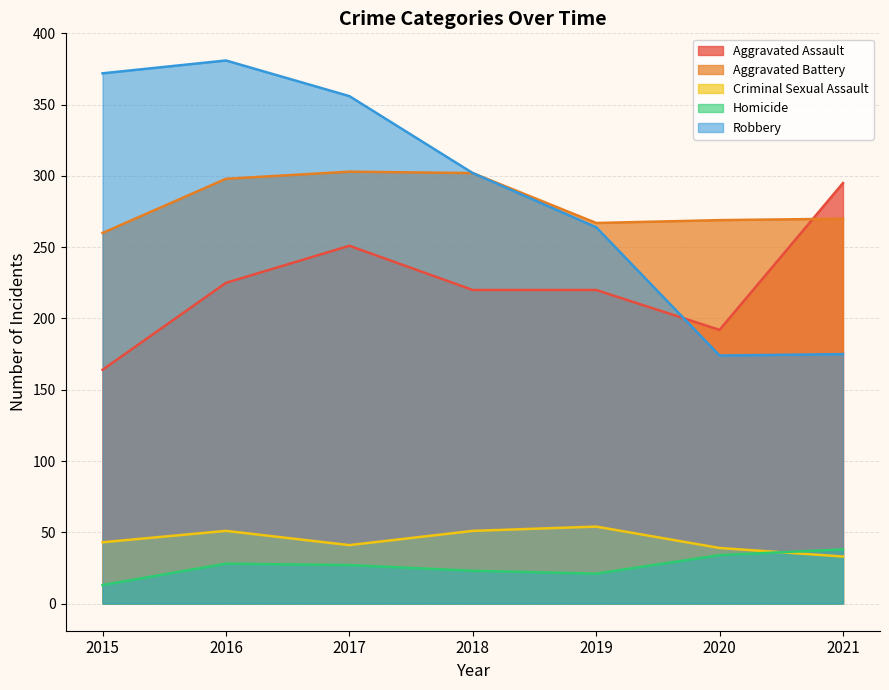

How many interior local peaks does the Aggravated Assault series have?

1